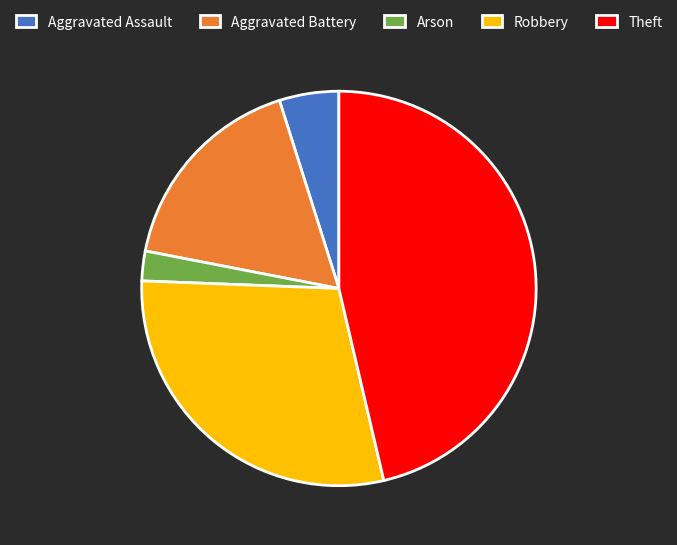

Which slice is the smallest?

Arson